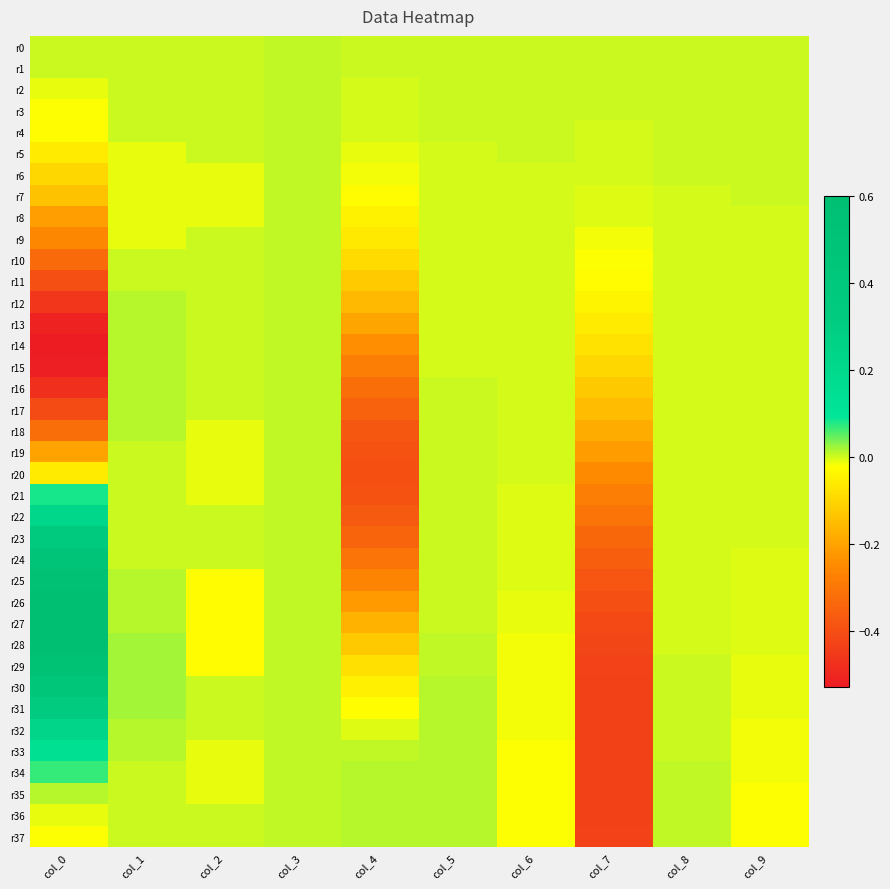

Count the number of categories in the chart.

10